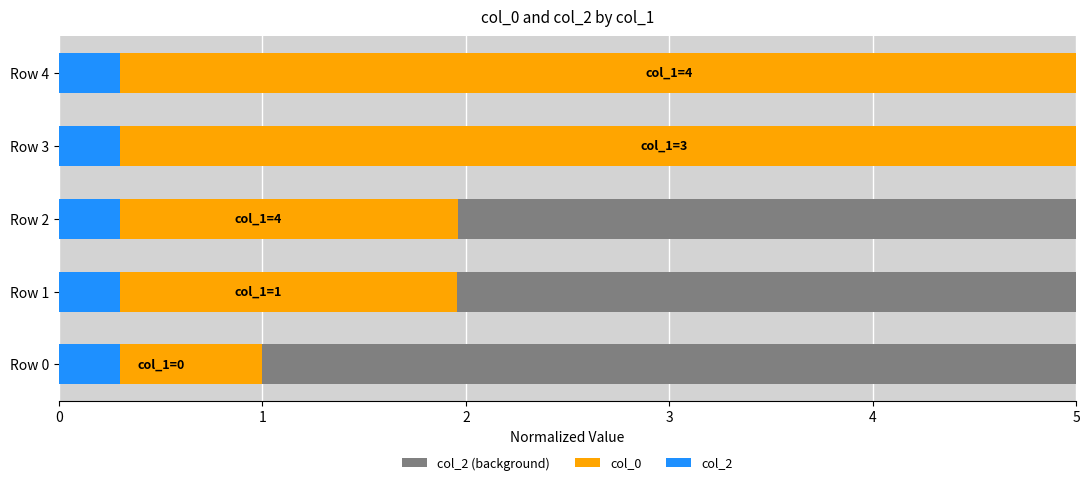

At how many categories does at least one series exceed 5?

2